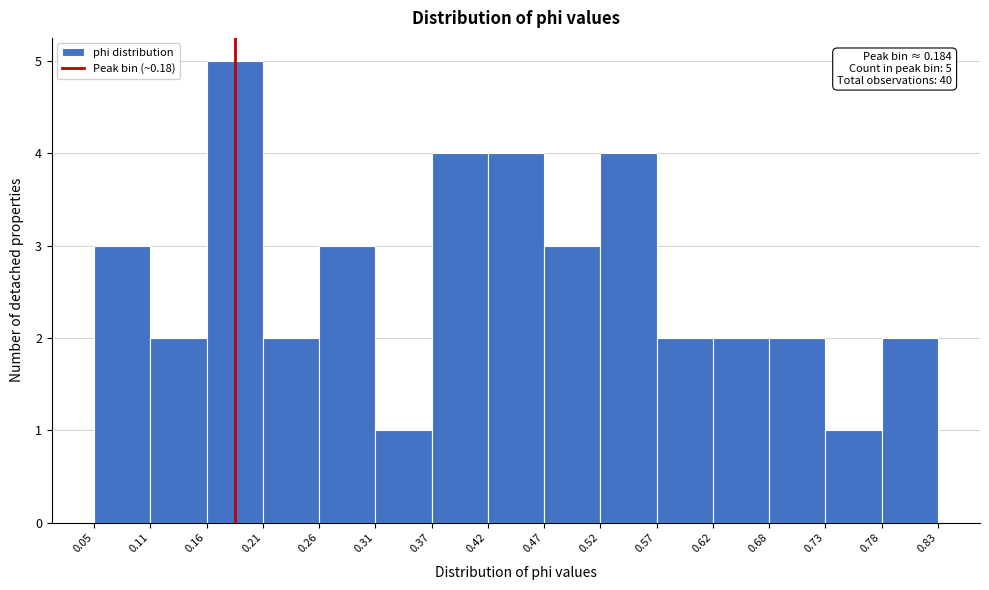

Which range on the x-axis has the tallest bar?

0.16 to 0.21